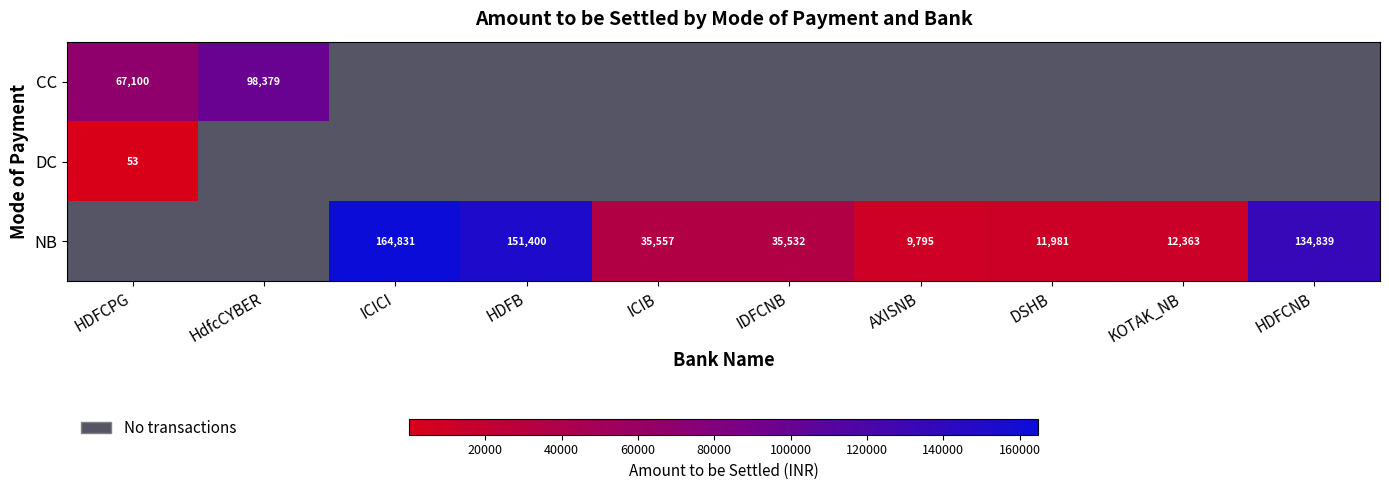

At which label does DC reach its peak?

HDFCPG